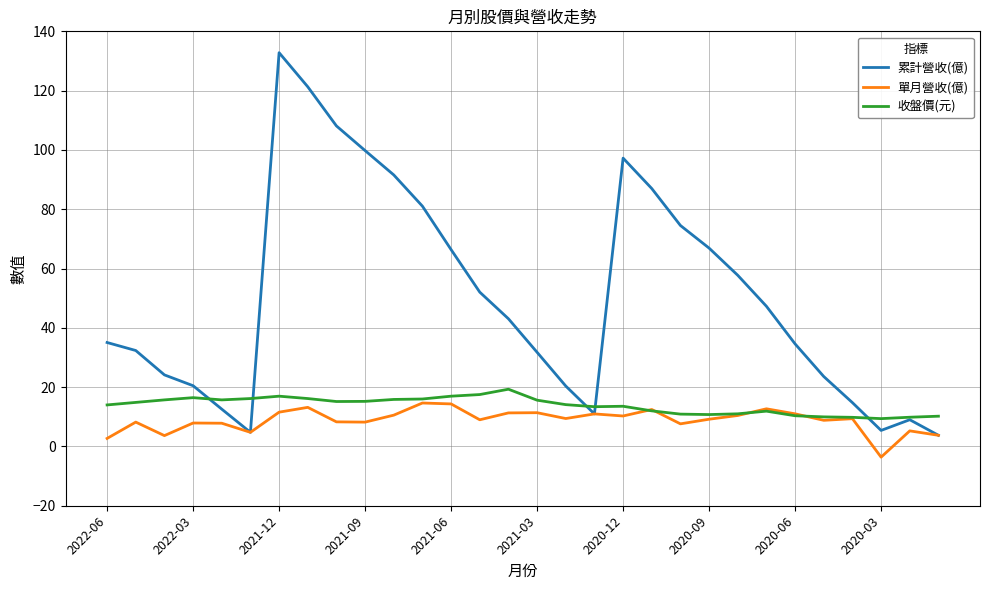

Which series has the largest total across all categories?

累計營收(億)